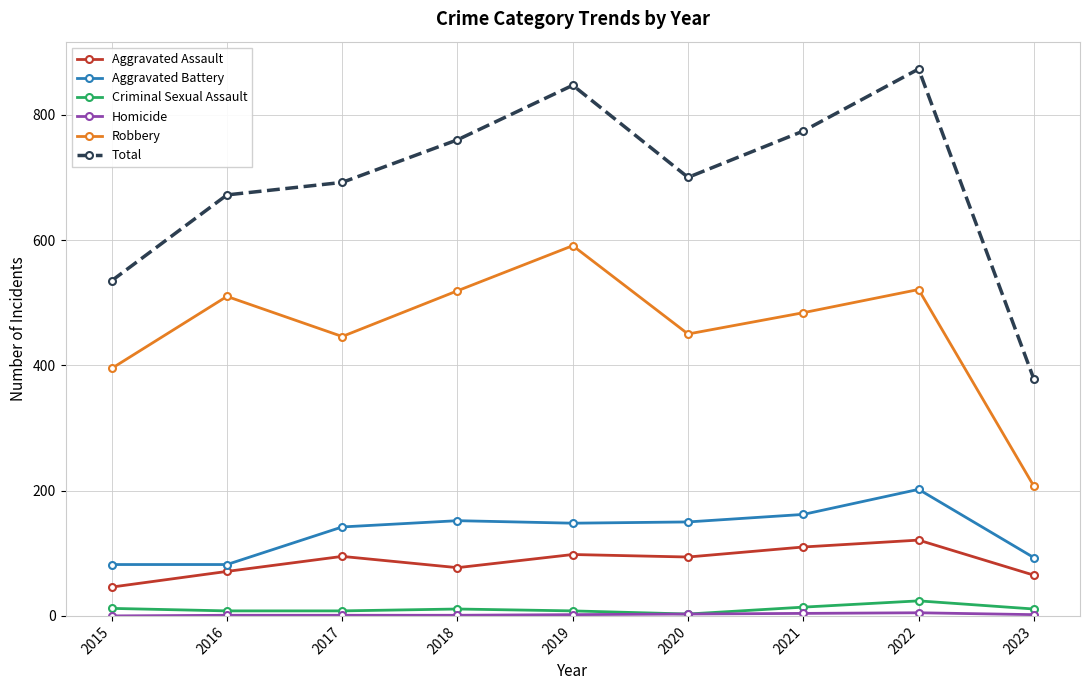

True or false: Criminal Sexual Assault and Total intersect in this chart.

False